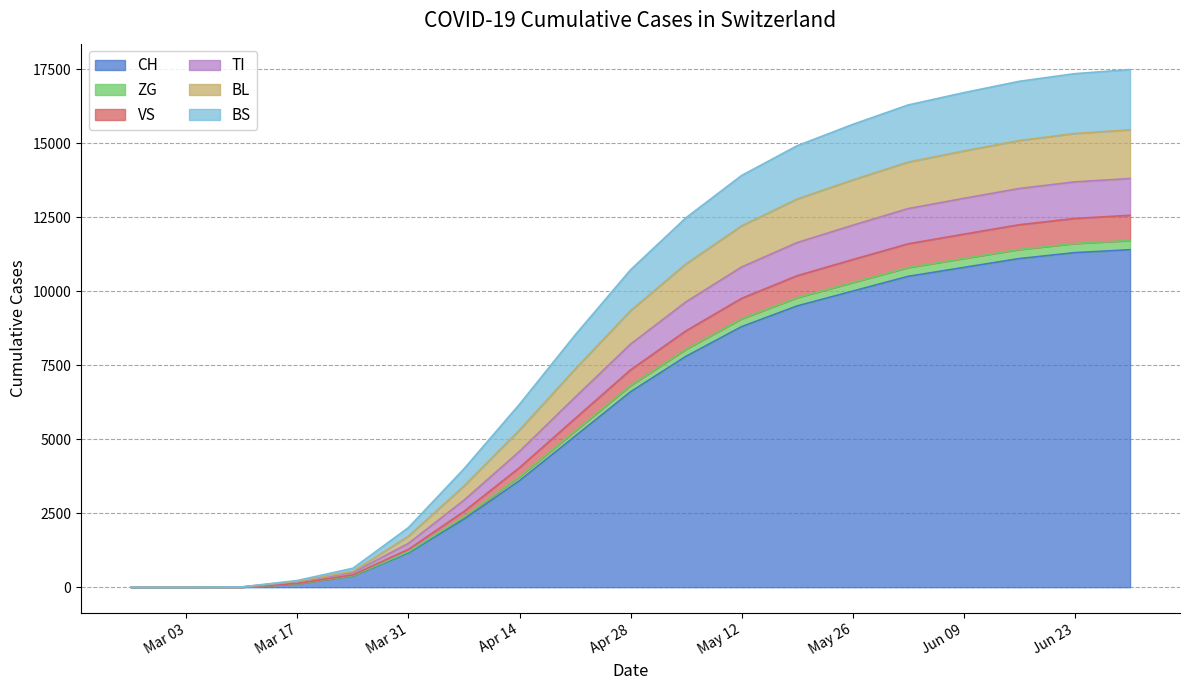

What is the maximum value for CH?

11400